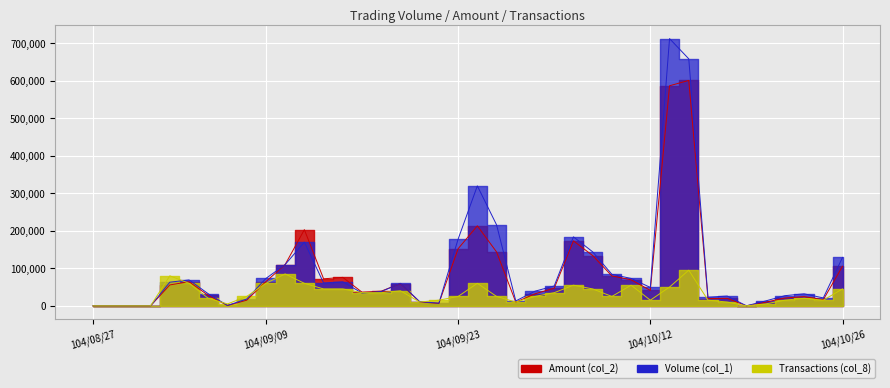

How many series are shown in this chart?

3